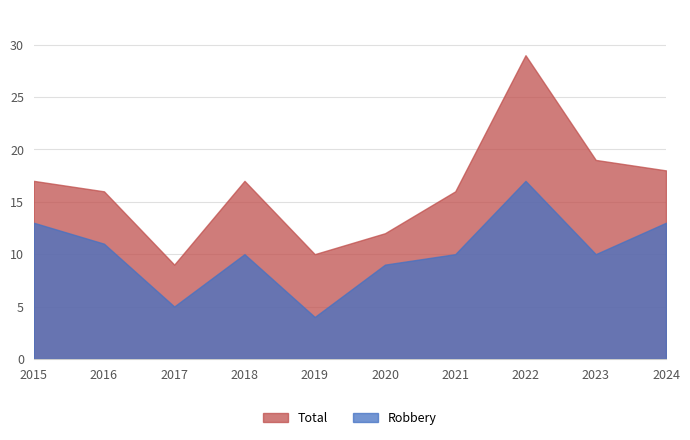

What is the sum of the Total values at 2017 and 2022?

38